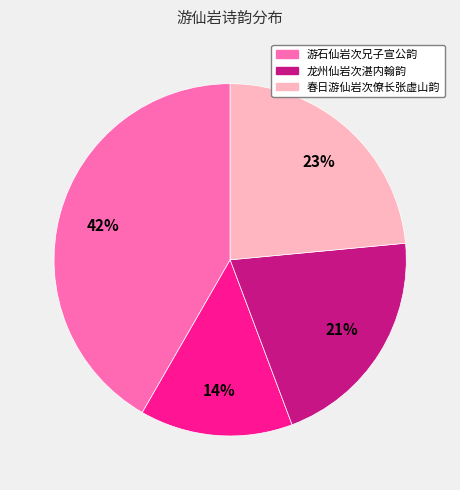

Does any single category account for the majority?

No